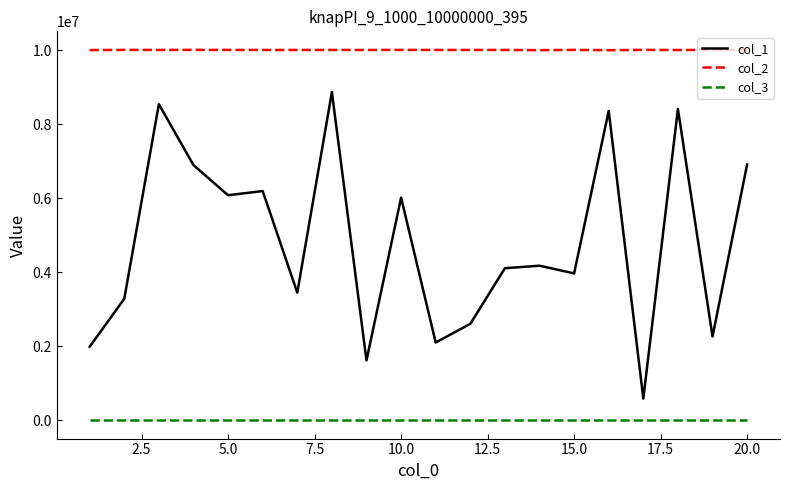

Which series has the largest total across all categories?

col_2